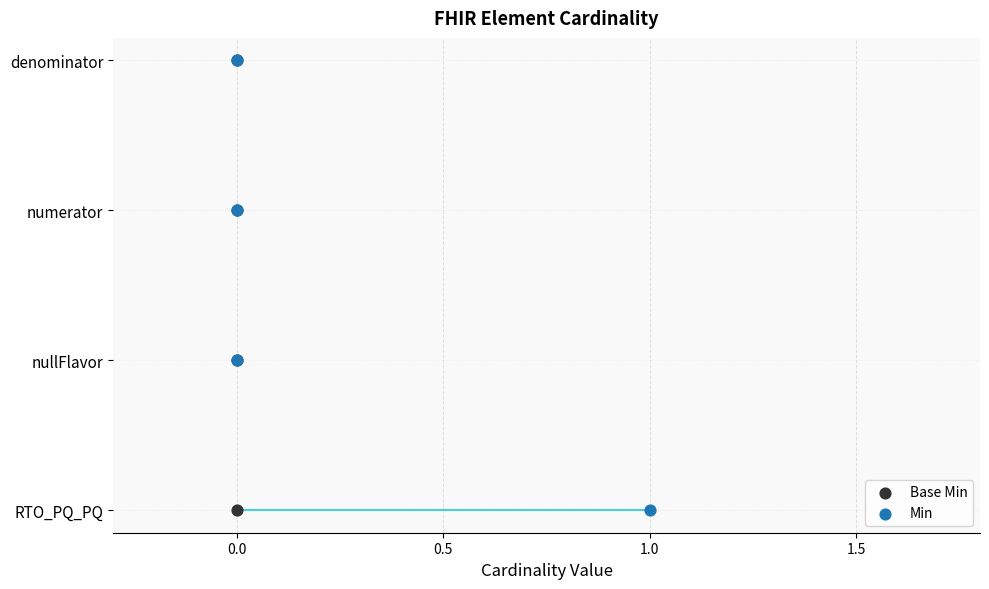

What is the total value across all series at 0.0?

2